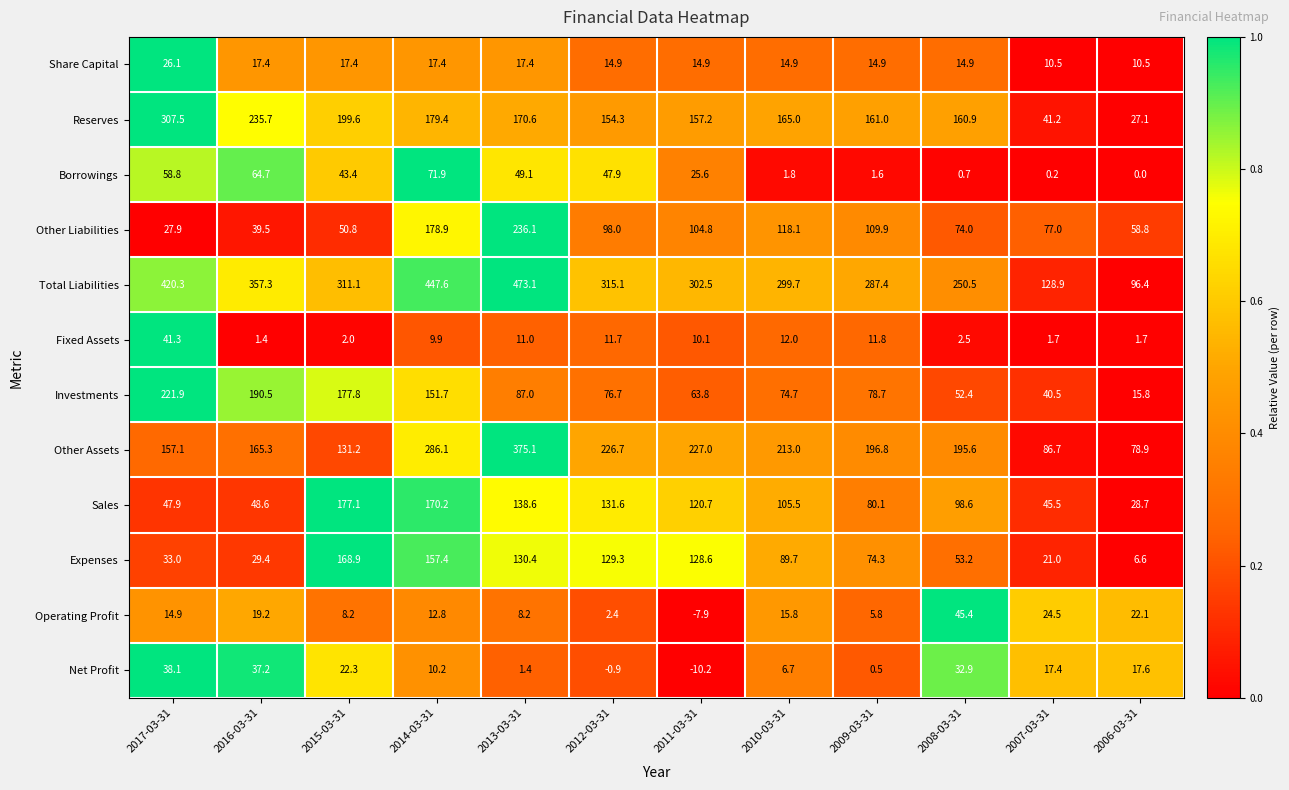

What is the sum of all Borrowings values?

365.7